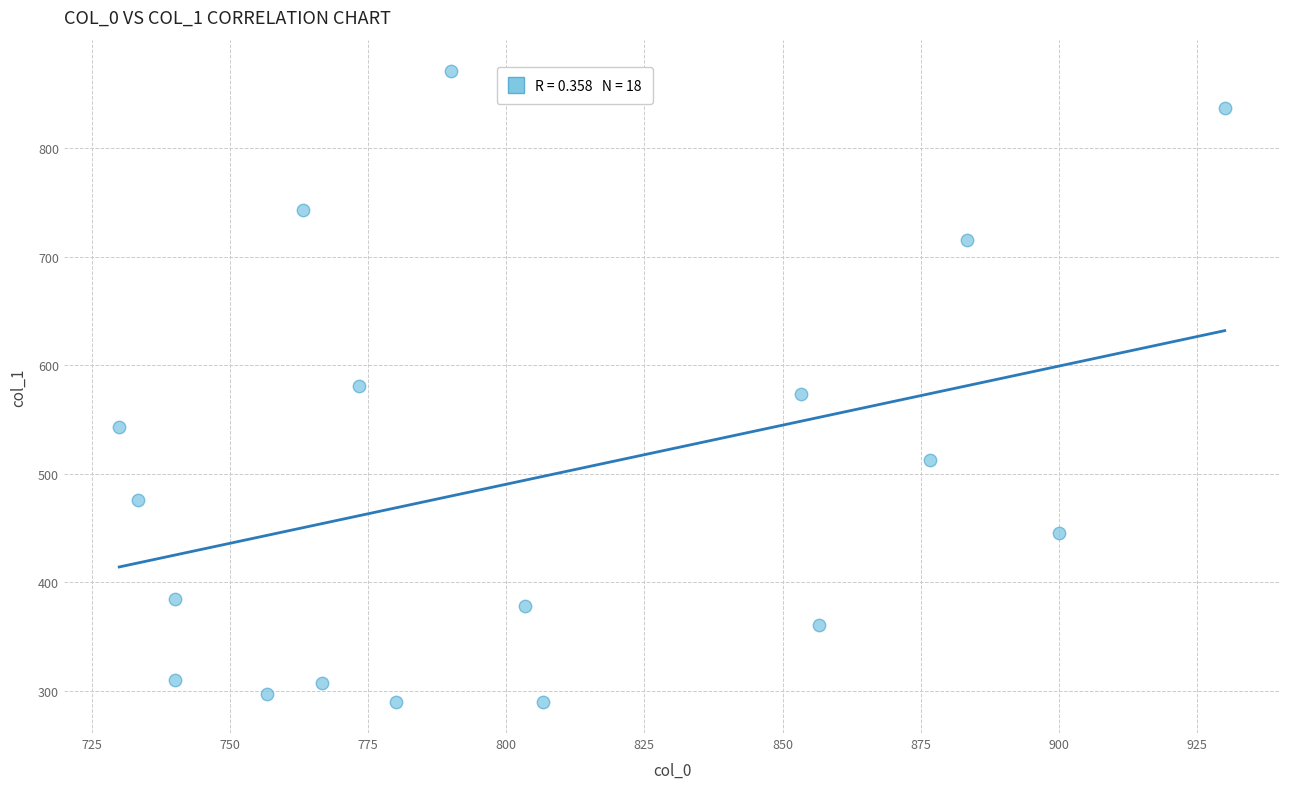

What is the range of Y values (max minus min)?

580.5